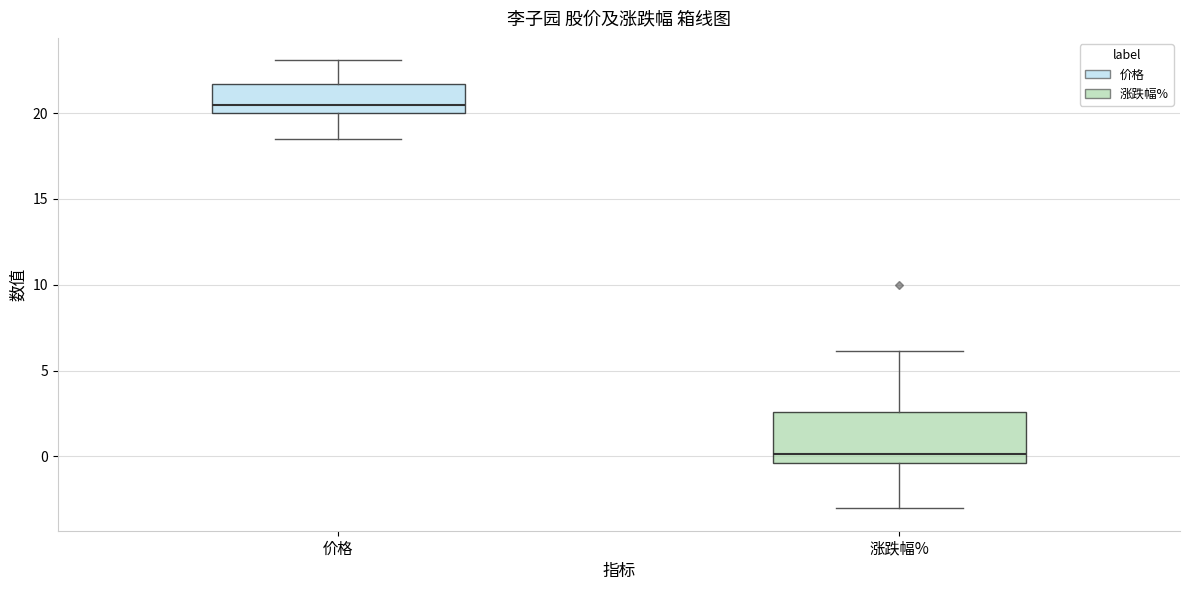

Reading left to right, transcribe this box plot: for each box, give where its median line is, the range the box spans, and where its two whiskers end, as read against the y-axis. The values are not printed on the chart, so give them approximately, as read against the axis.

价格: median 20.5, box 20.0 to 21.5, whiskers 18.5 to 23.0
涨跌幅%: median 0.0, box -0.5 to 2.5, whiskers -3.0 to 6.0